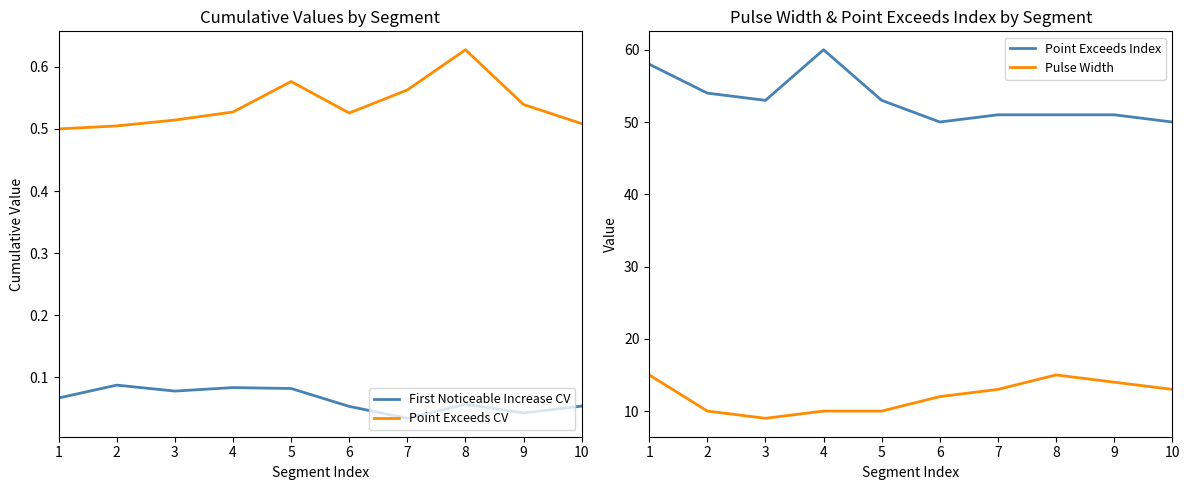

True or false: Pulse Width has more than 2 interior local peaks.

False